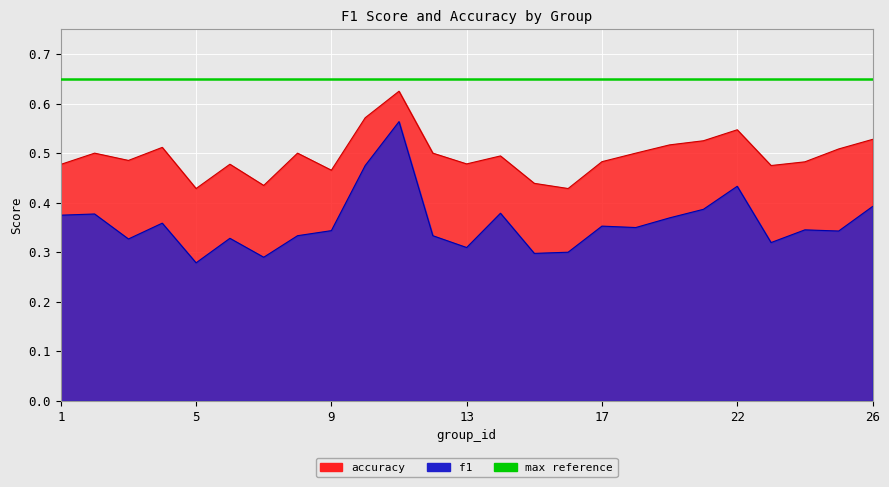

Between 2 and 16, which is larger?

2